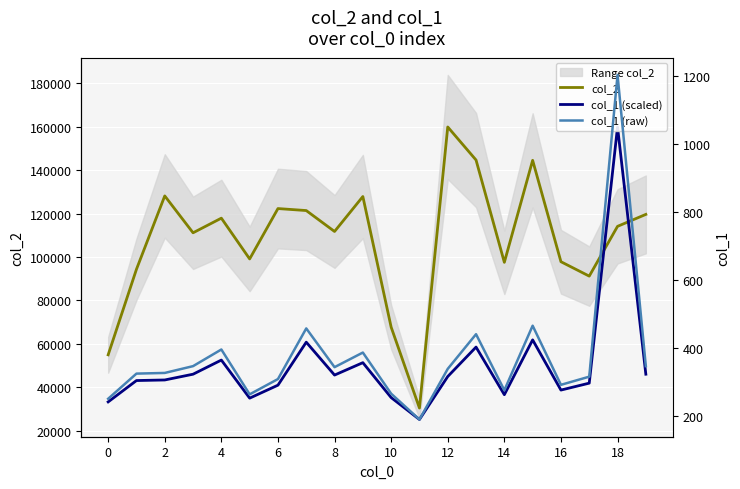

Where is col_1 (scaled) nearest to the value 92525?

15